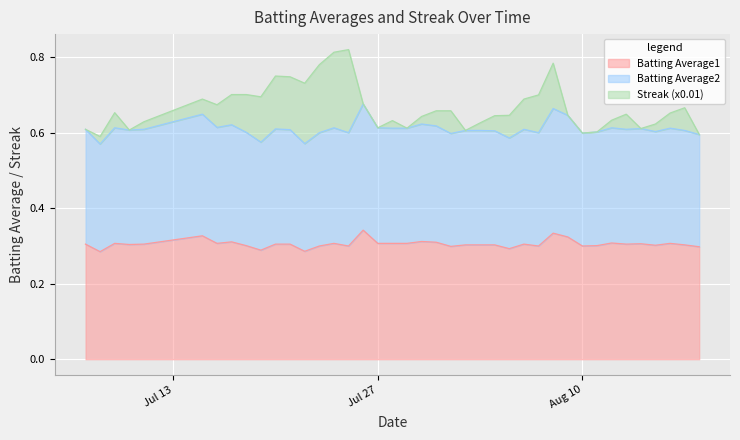

What position from the right is 2010-07-25?

25